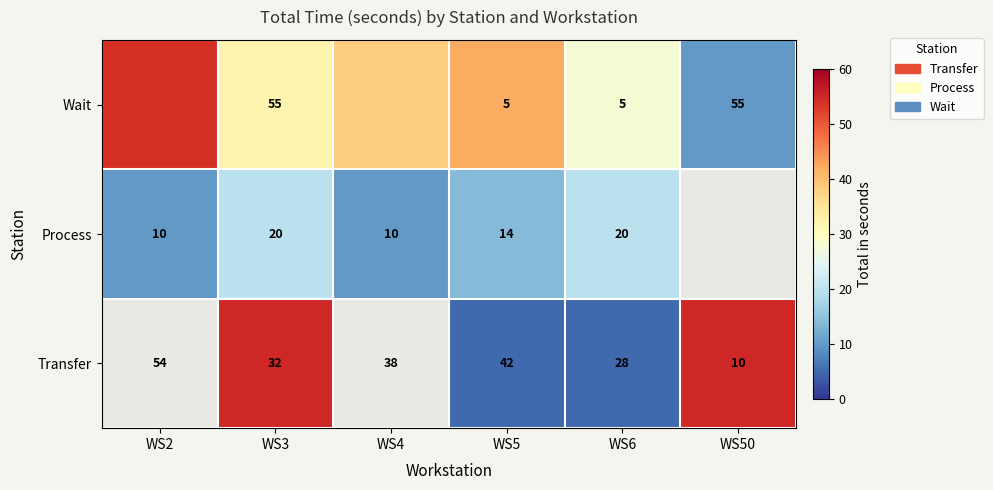

Which category has the lowest value across all series?

WS5